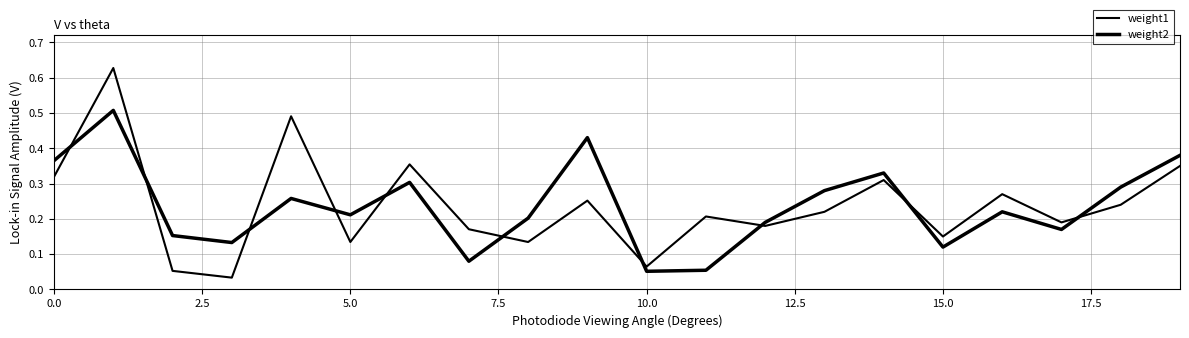

How many lines are shown in the chart?

2